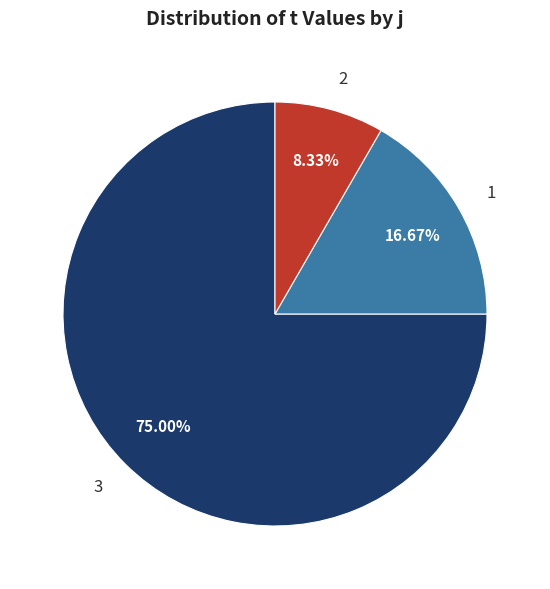

Which has a higher value, 3 or 1?

3